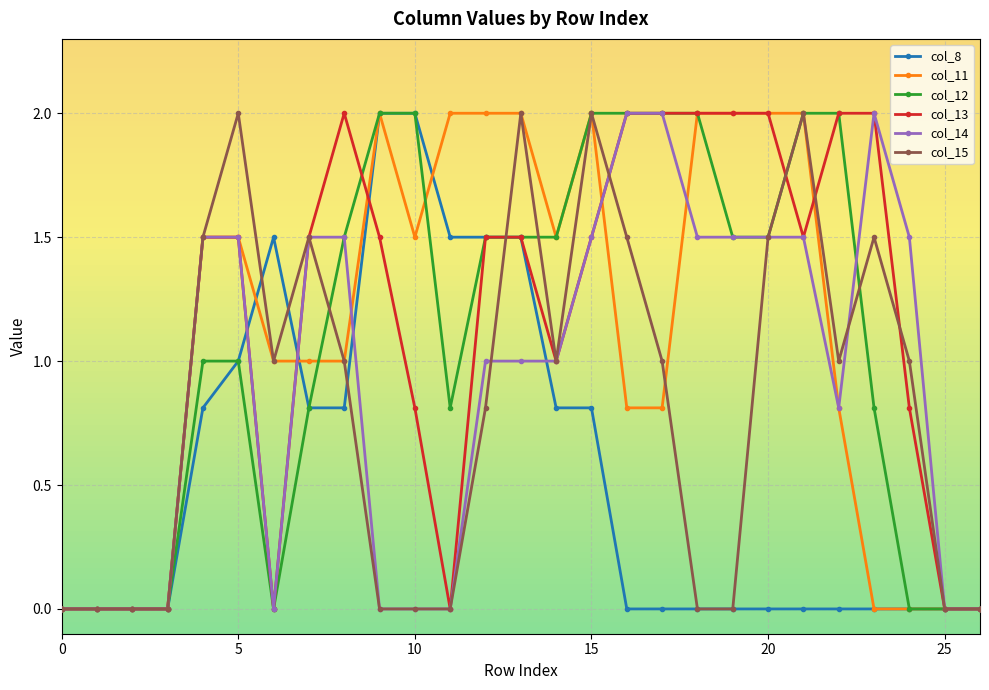

What is the maximum value for col_13?

2.0